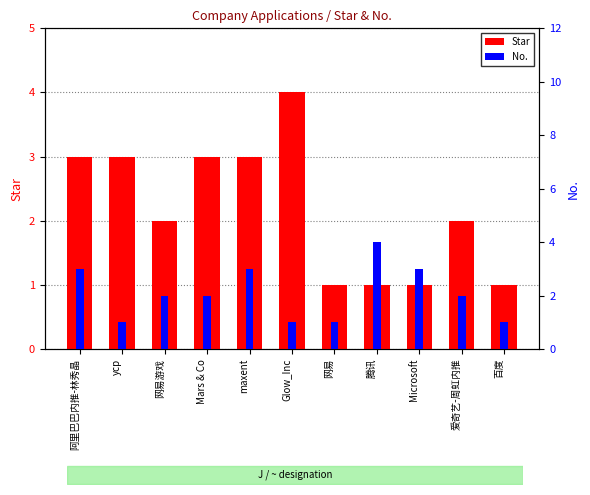

What is the lowest value of the Star series?

1